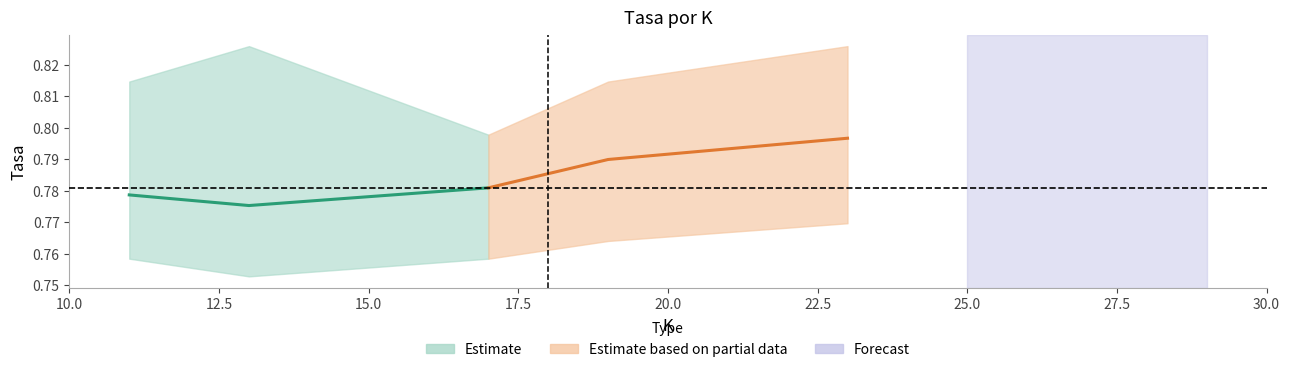

Is it true that Tasa Media (Estimate) equals 0.8 at 12.5?

True